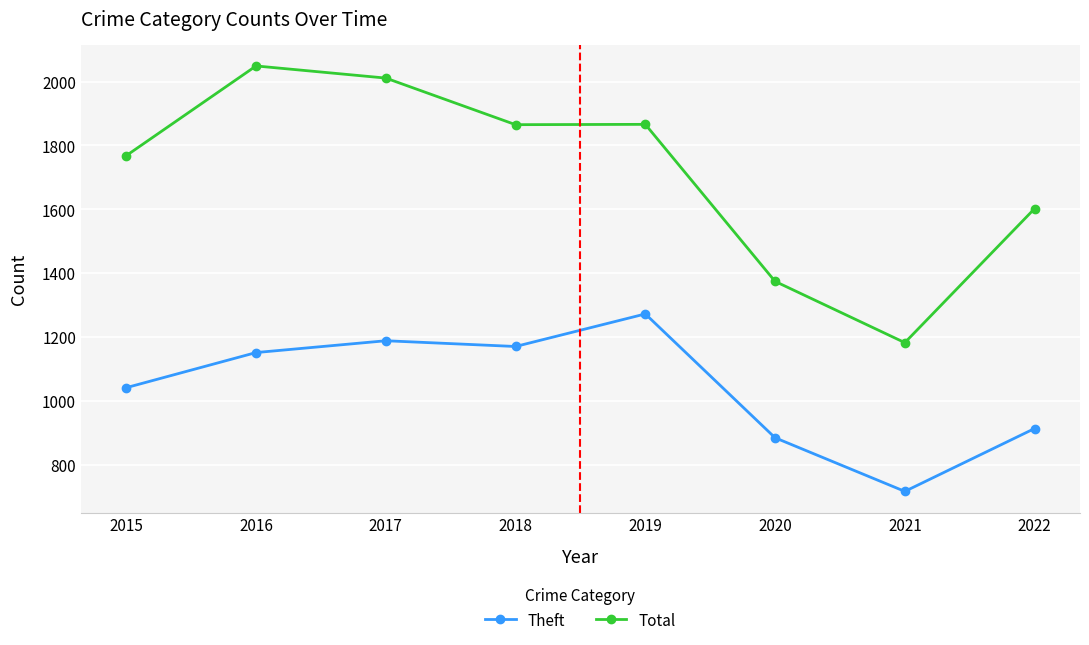

What is the average value of the Theft series?

1042